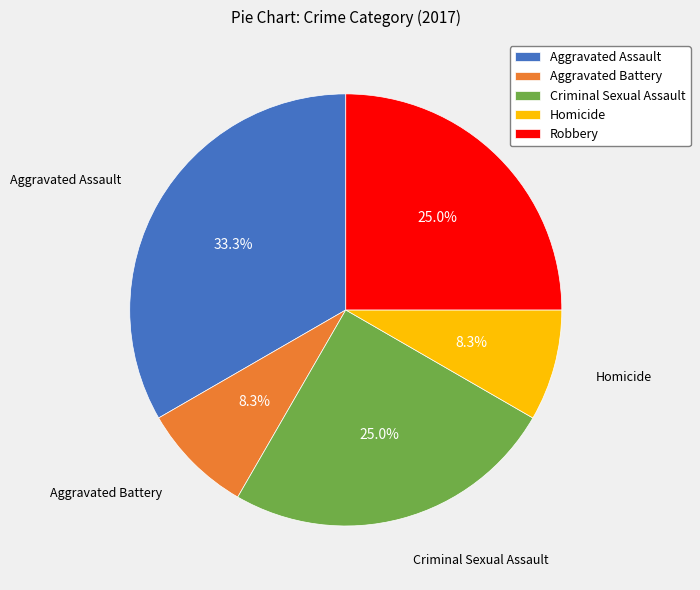

What is the largest slice in the pie chart?

Aggravated Assault